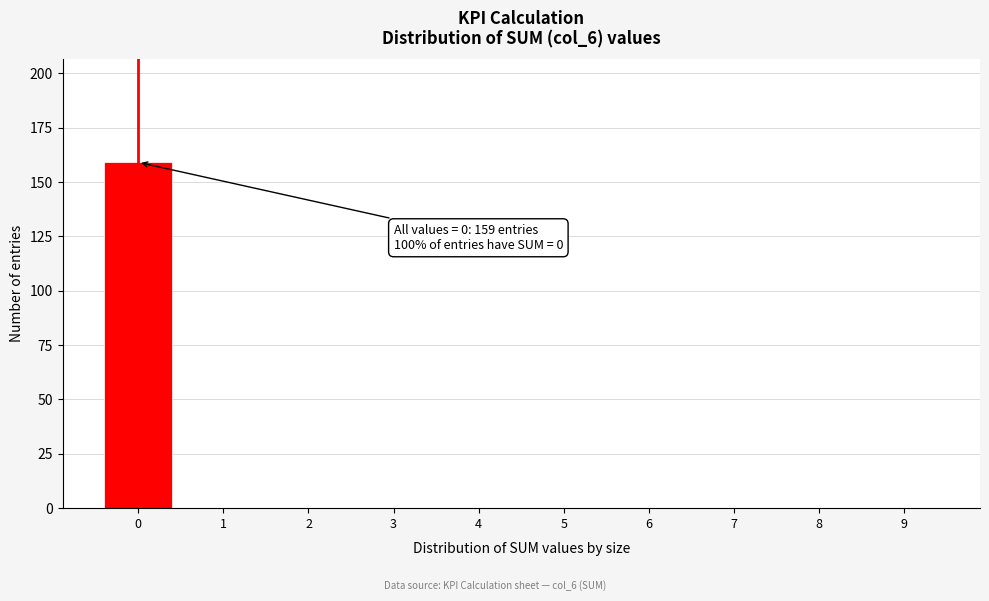

Reading left to right, list all the values displayed in this chart.

0=159	1=0	2=0	3=0	4=0	5=0	6=0	7=0	8=0	9=0